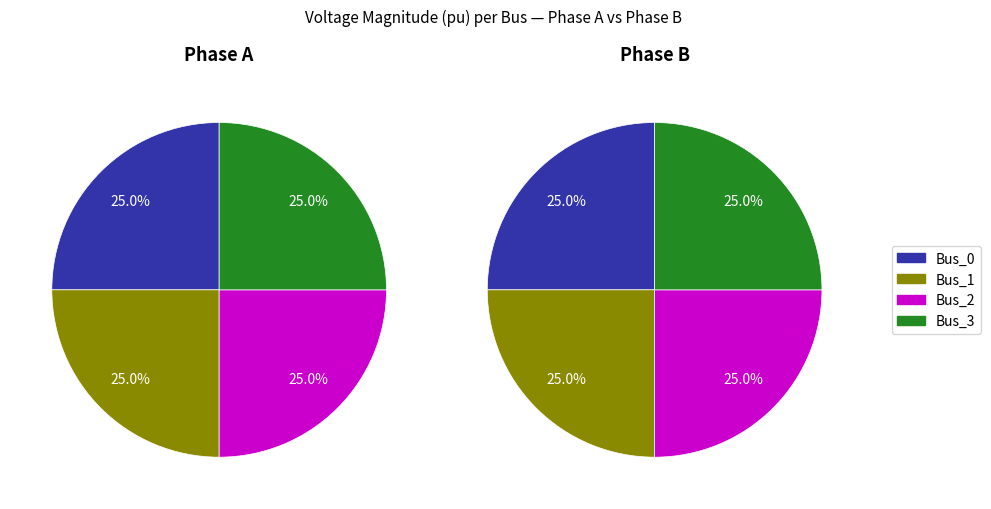

What is the largest slice in the pie chart?

Bus_0